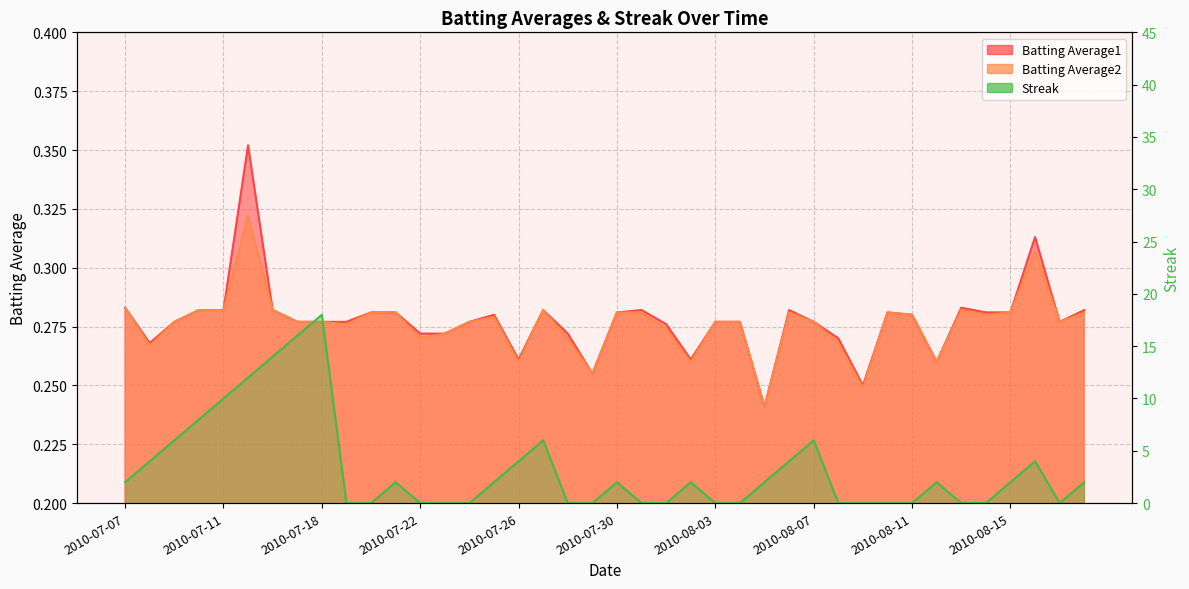

Which series has the largest total across all categories?

Streak